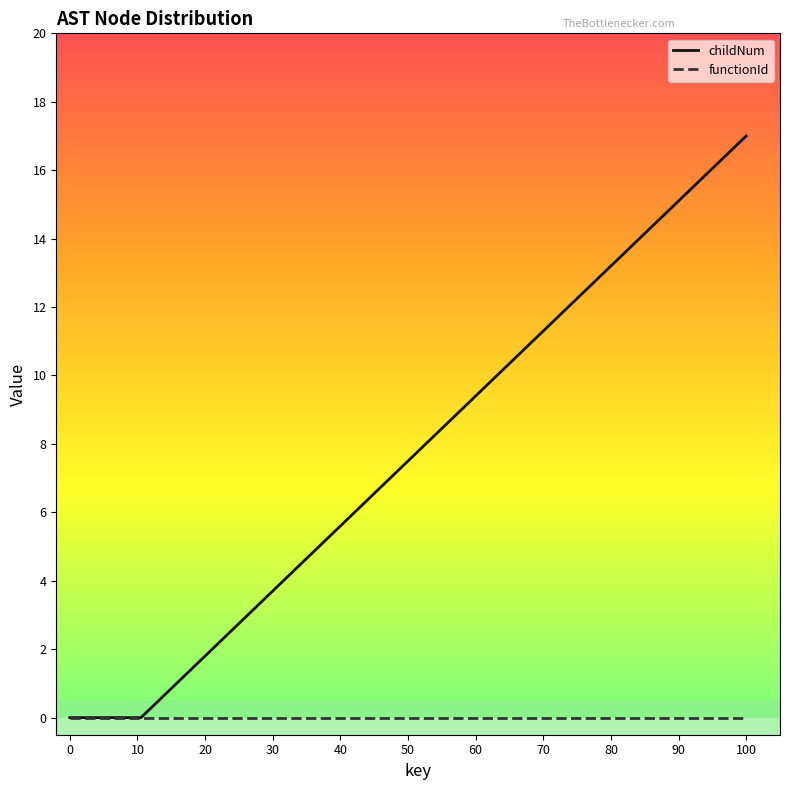

Which series has the largest total across all categories?

childNum